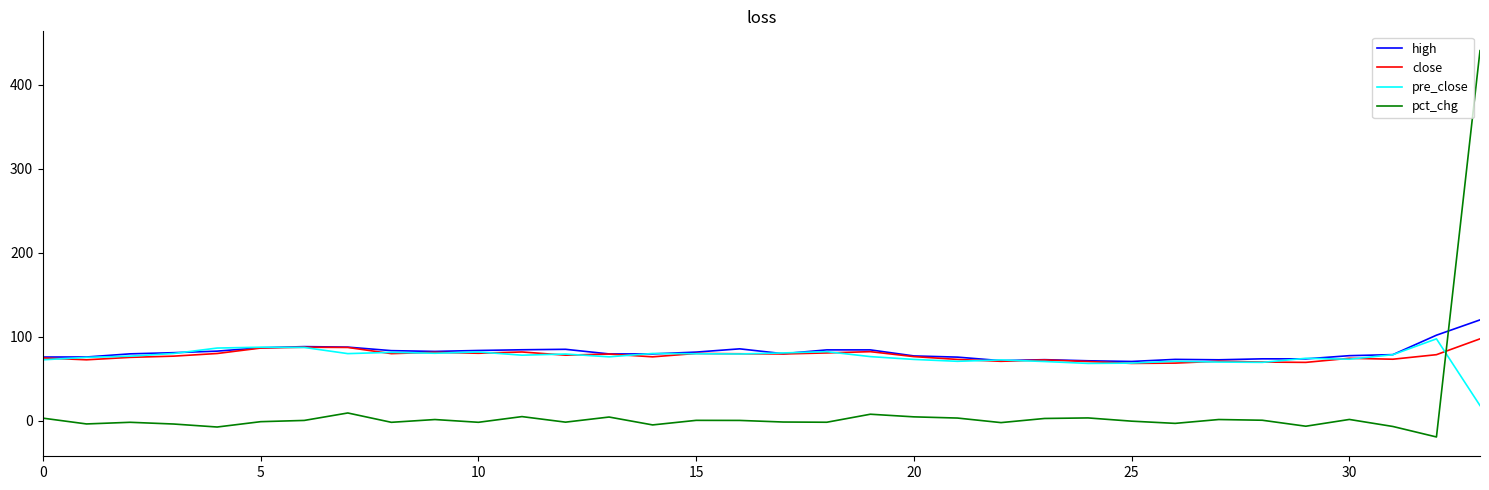

Does the chart display data point markers on the line(s)?

No